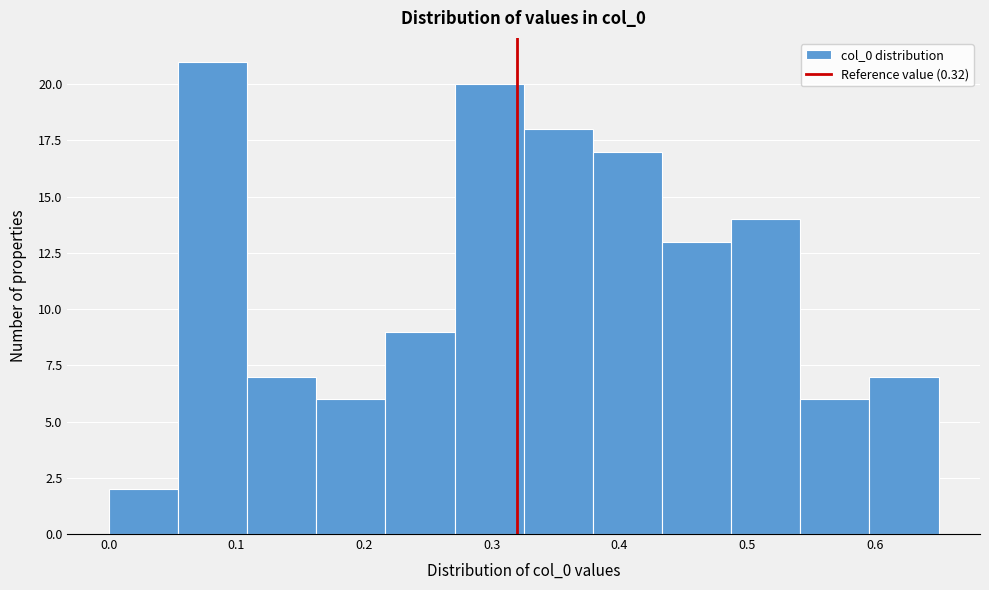

Which range on the x-axis has the tallest bar?

0.05 to 0.11